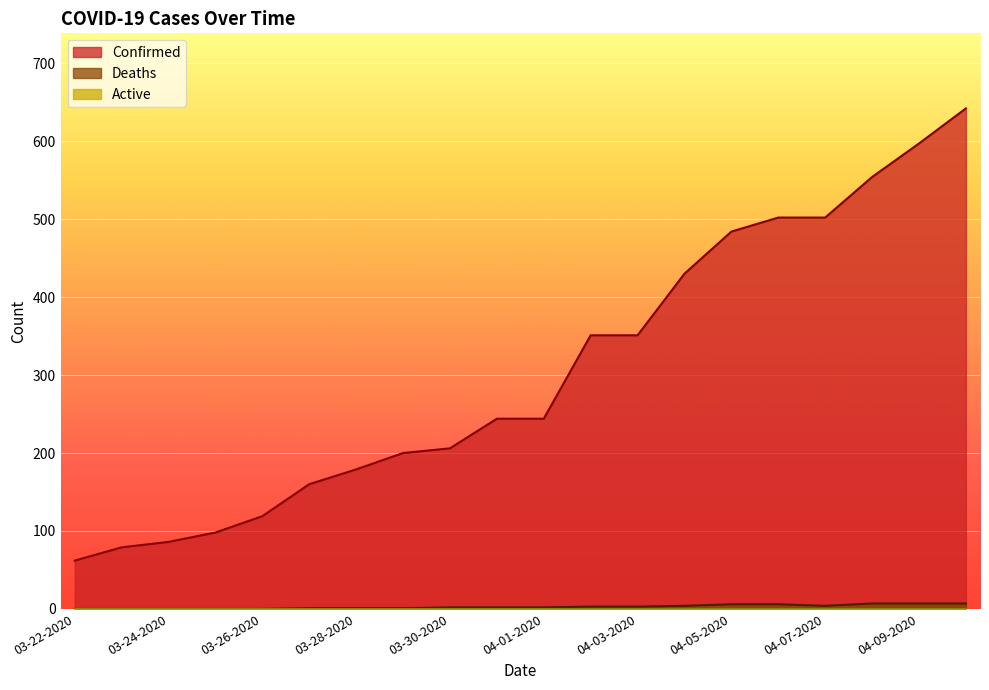

How many series are shown in this chart?

3